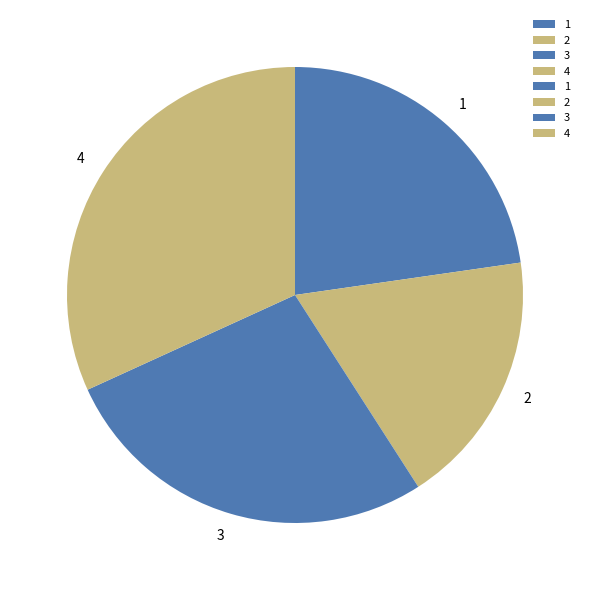

Is there any slice that represents more than half of the pie?

No